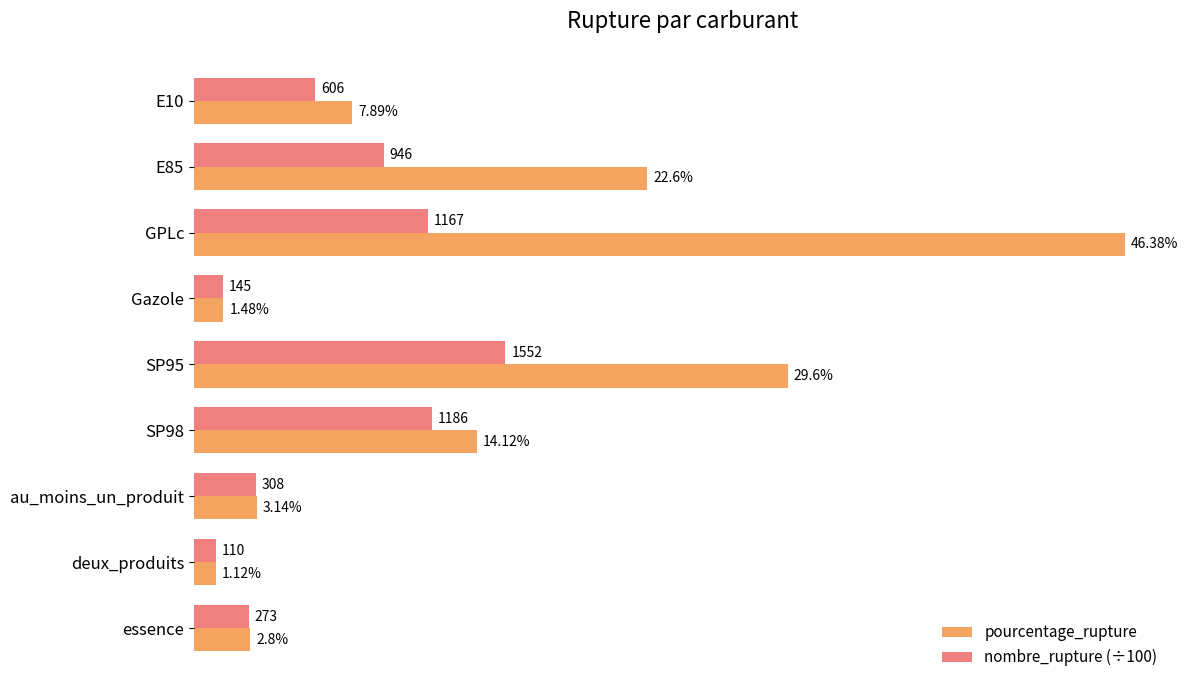

Rank the series by their average value, from lowest to highest.

nombre_rupture (÷100), pourcentage_rupture